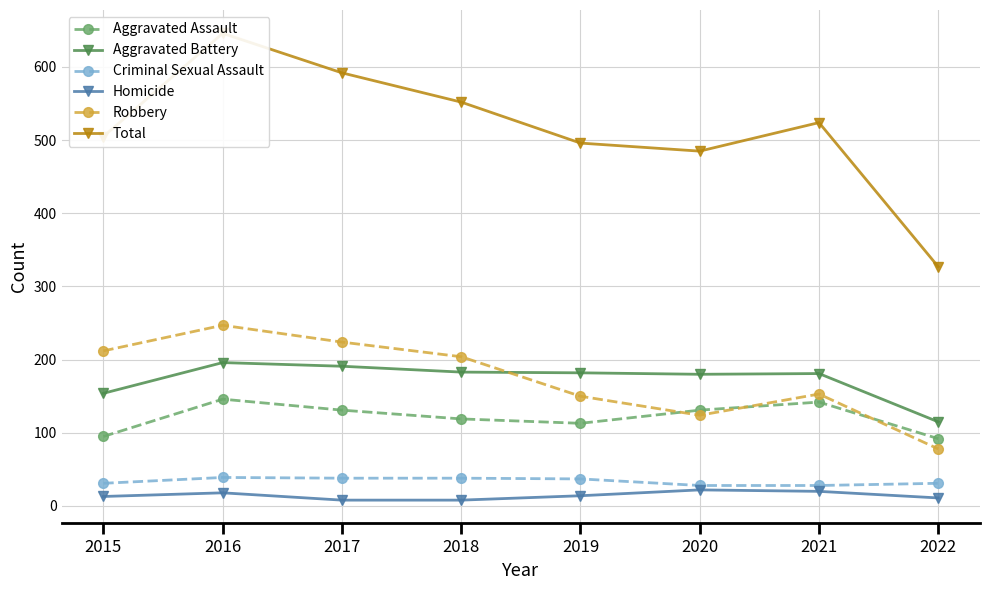

What is the total value across all series at 2020?

970